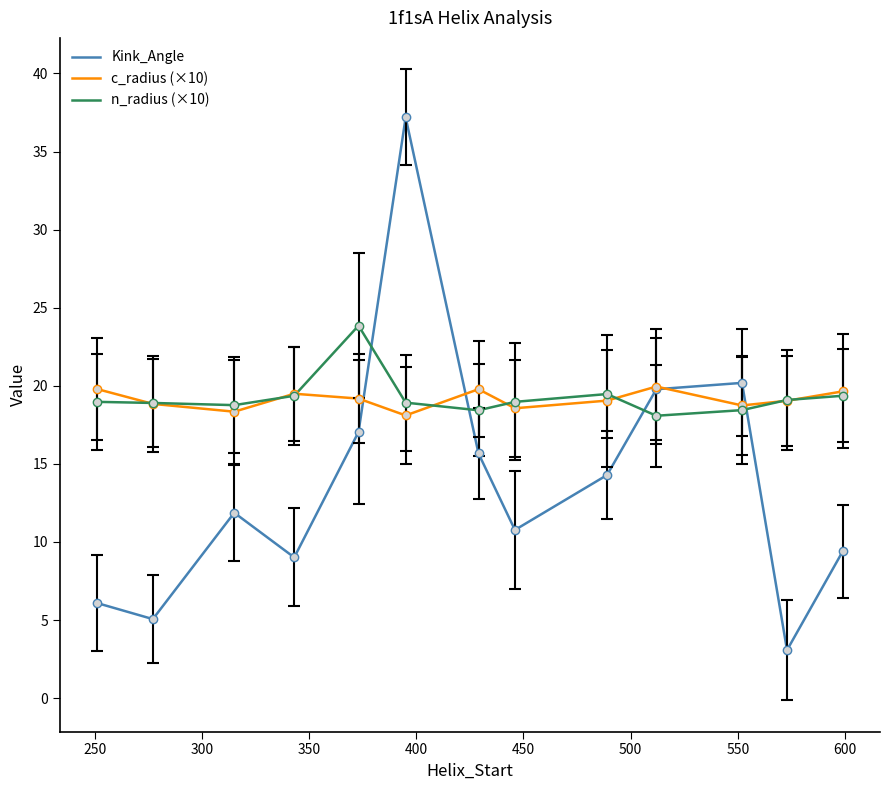

What is the smallest value displayed?

3.1